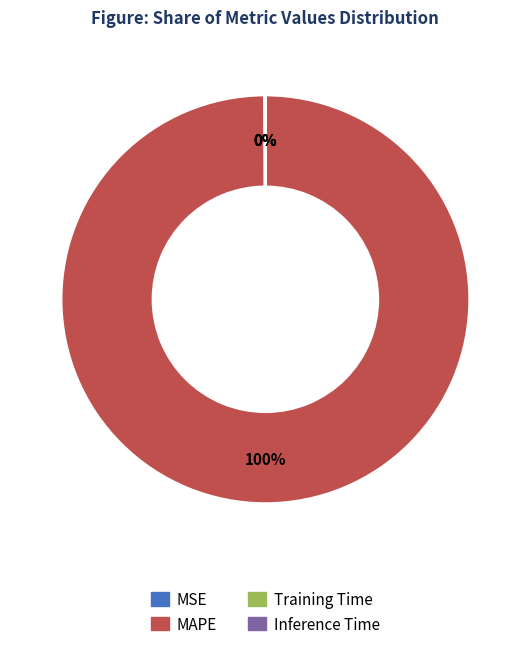

Which slice is the largest?

MAPE